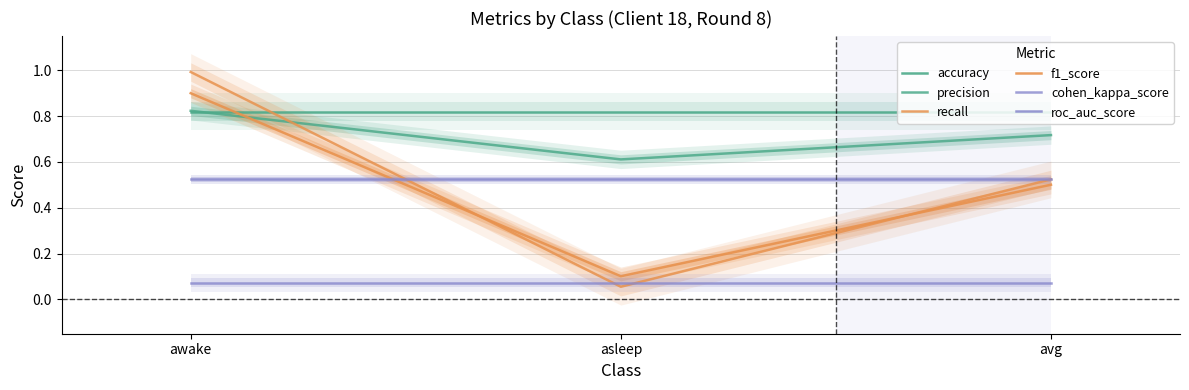

What is the label of the 1st point from the right?

avg